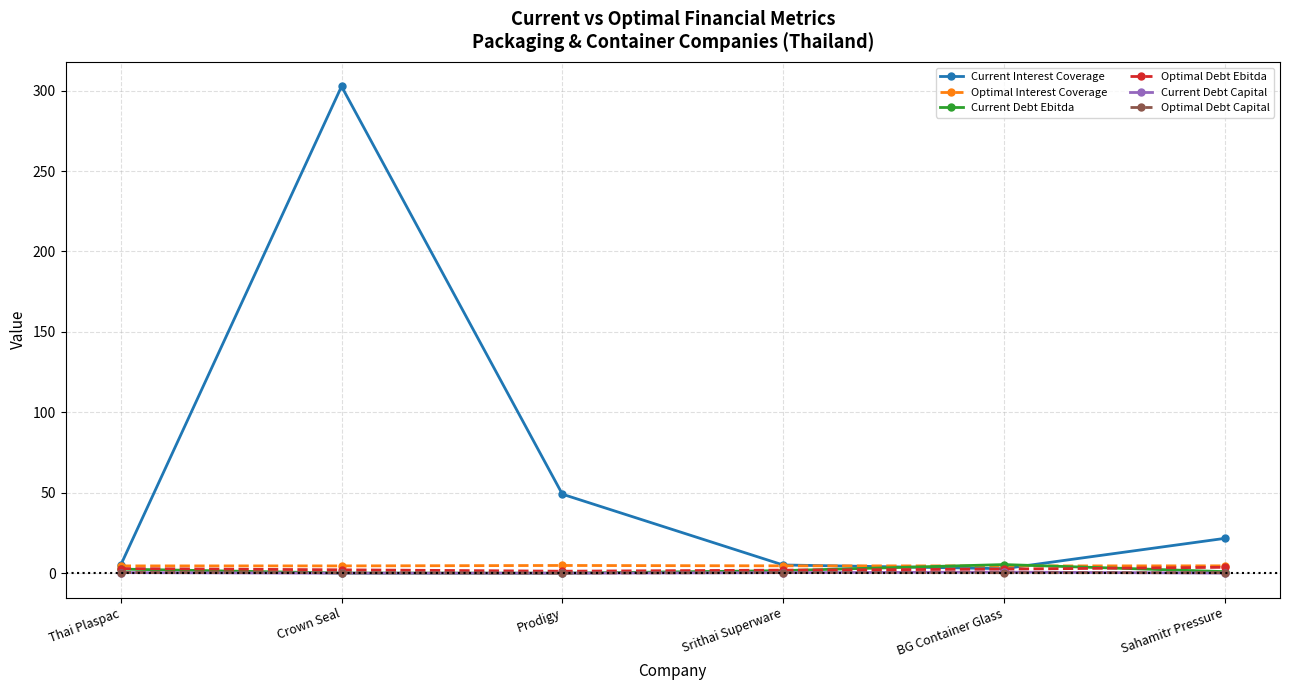

Is the value of Current Interest Coverage at Sahamitr Pressure greater than the value of Current Debt Ebitda at Crown Seal?

Yes